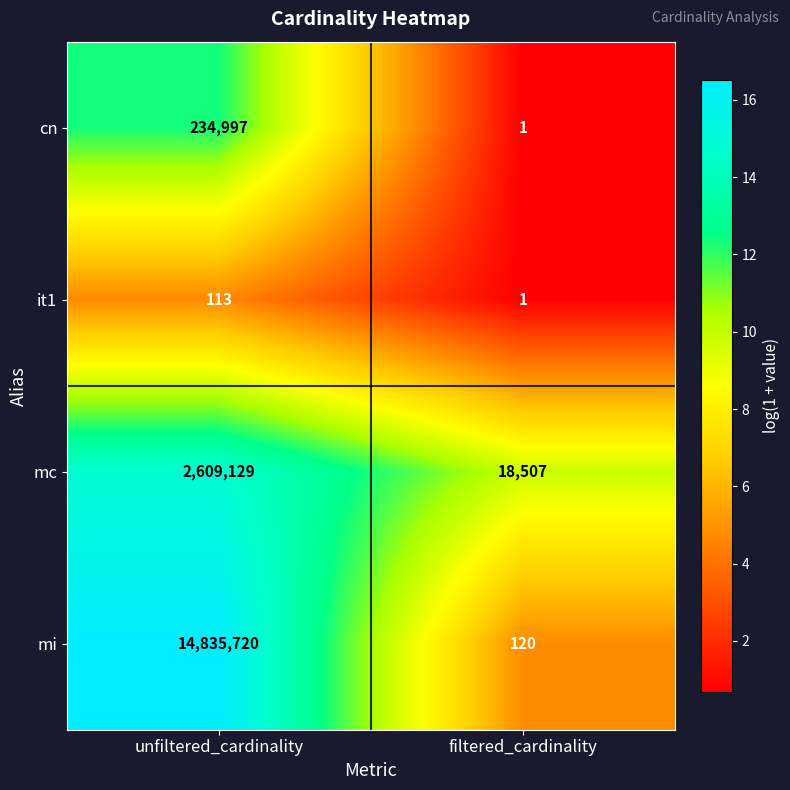

Reading left to right, what are all the values shown in this chart?

cn: unfiltered_cardinality=234997	filtered_cardinality=1
it1: unfiltered_cardinality=113	filtered_cardinality=1
mc: unfiltered_cardinality=2609129	filtered_cardinality=18507
mi: unfiltered_cardinality=14835720	filtered_cardinality=120